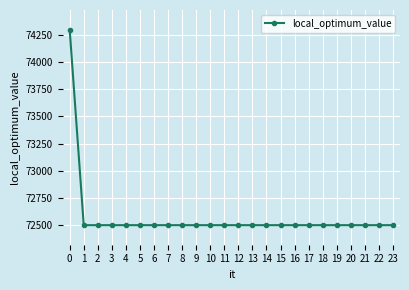

Count the number of data series in this chart.

1